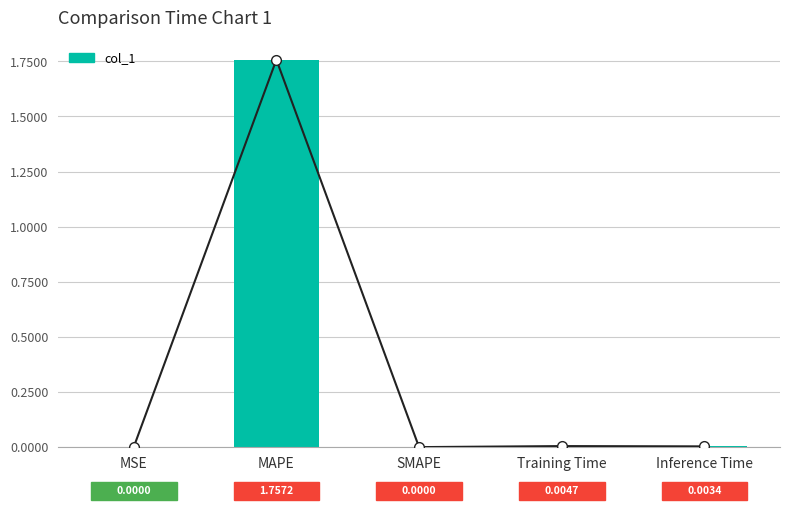

The chart shows a value of 1.2 at SMAPE. True or false?

False